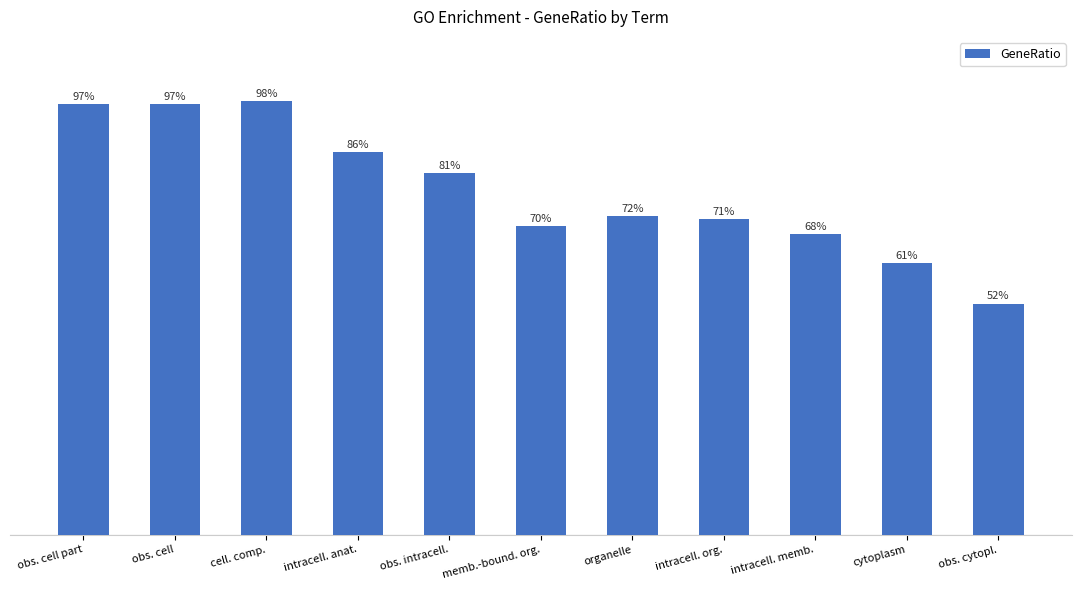

Which category has the highest value across all series?

cell. comp.